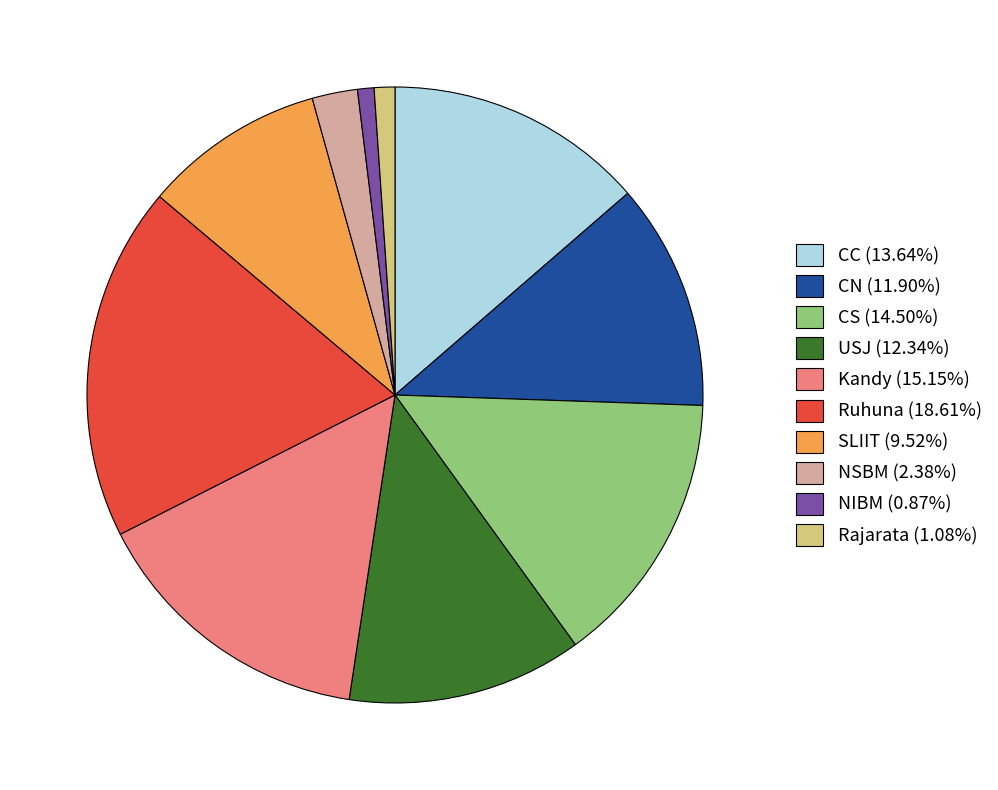

Approximately how many times larger is the value at SLIIT (9.52%) compared to Rajarata (1.08%)?

8.8